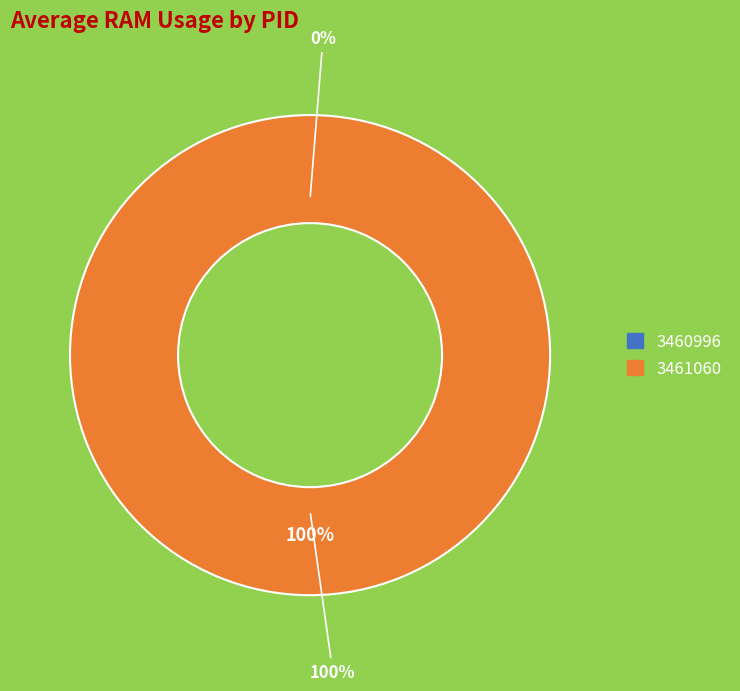

True or false: 3460996 accounts for 0% of the total.

True